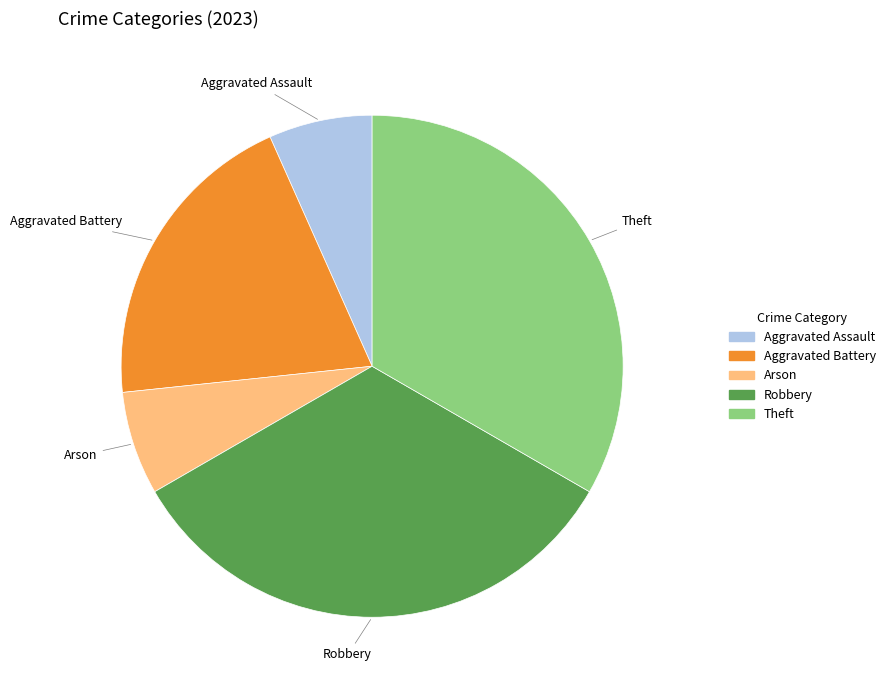

The Arson slice represents 1% of the pie. True or false?

False